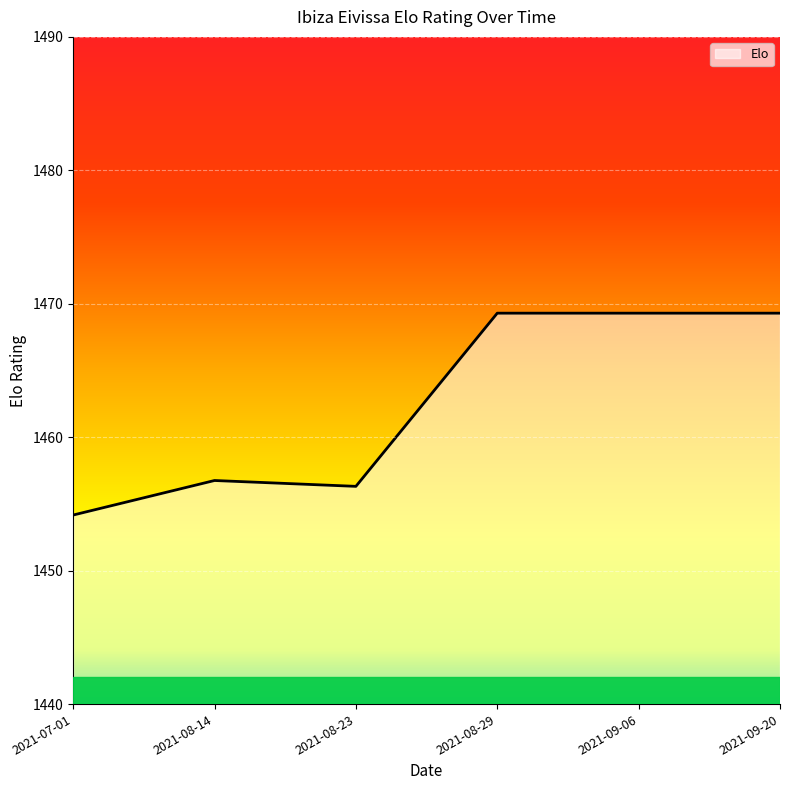

Between 2021-08-29 and 2021-08-14, which is larger?

2021-08-29